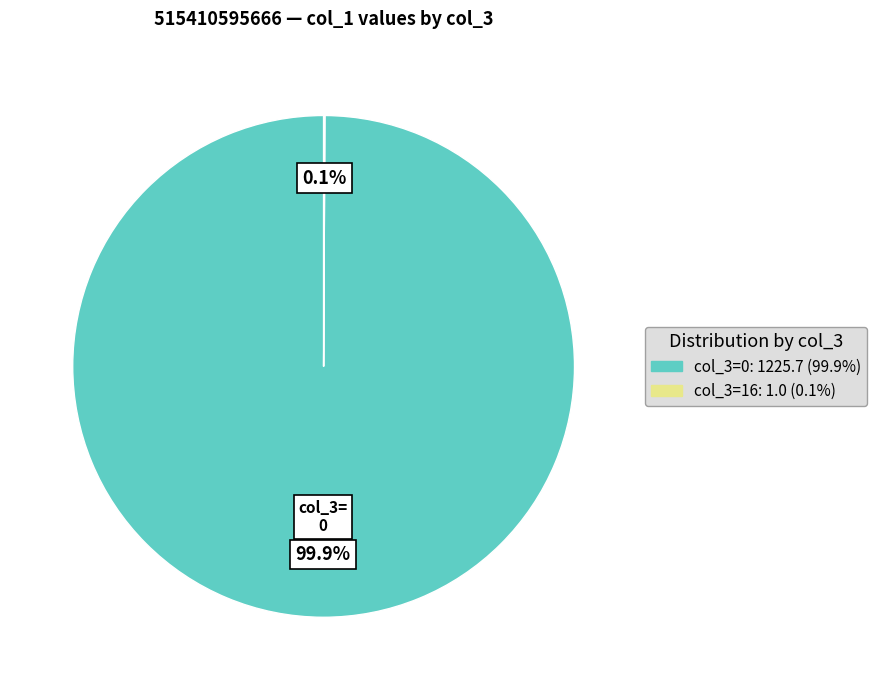

Does any single category account for the majority?

Yes